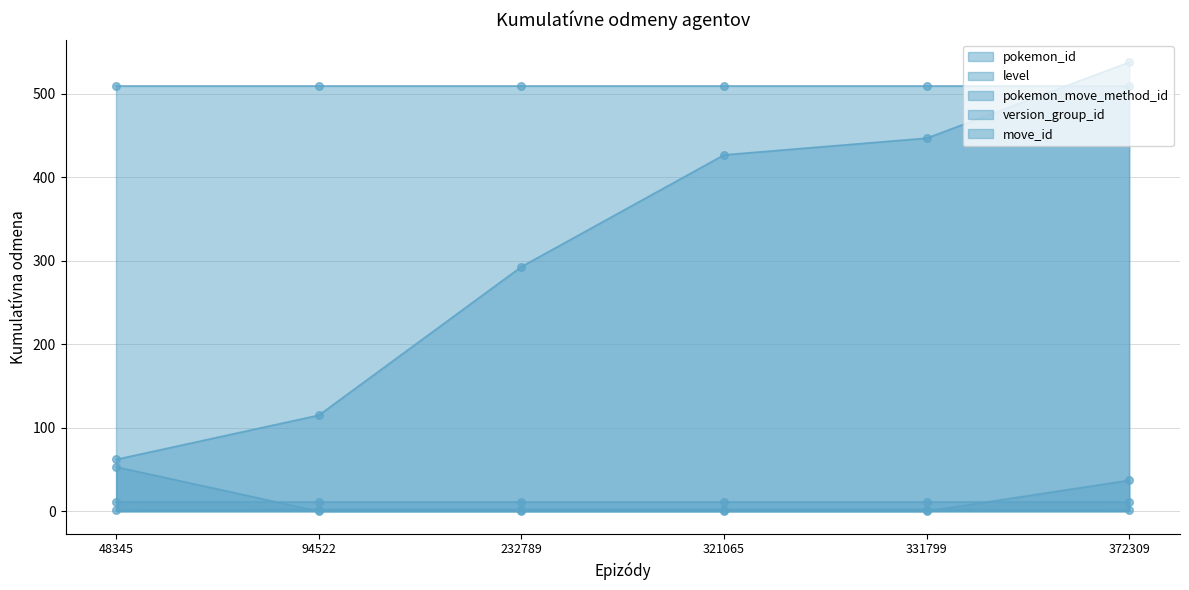

At which category is the sum across all series the highest?

372309